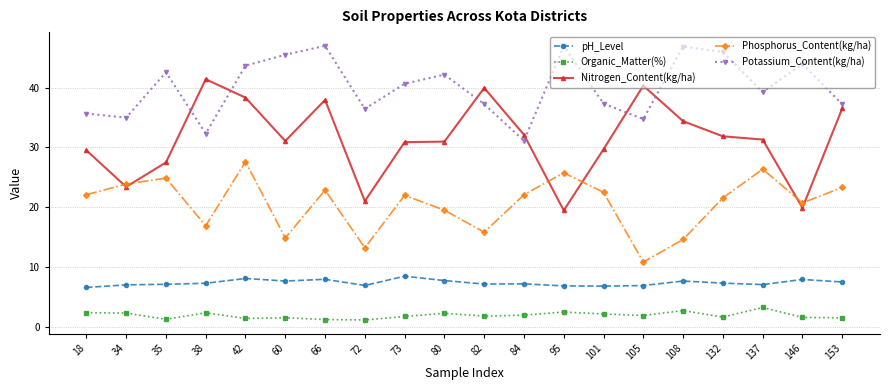

Is it true that Organic_Matter(%) equals 1.3 at 35?

True